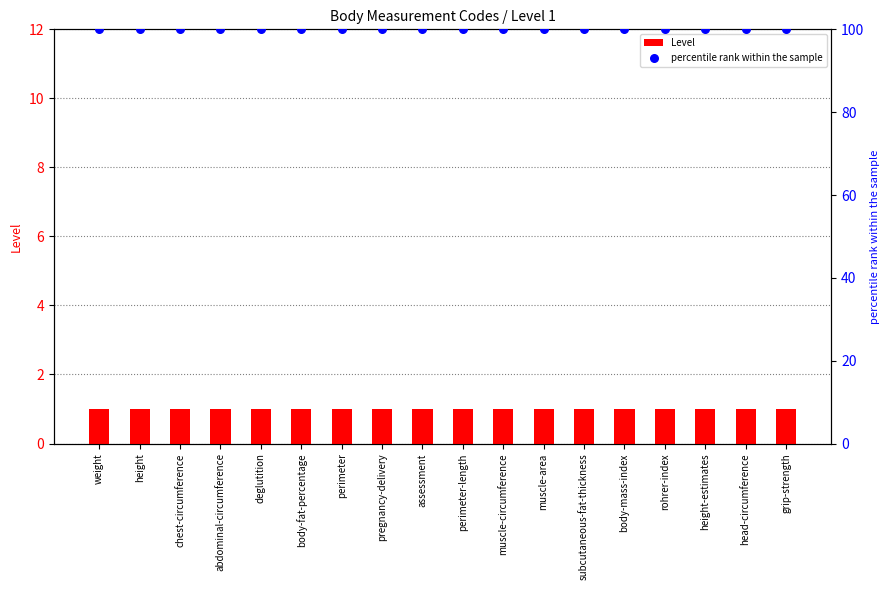

Which series has the largest total across all categories?

percentile rank within the sample